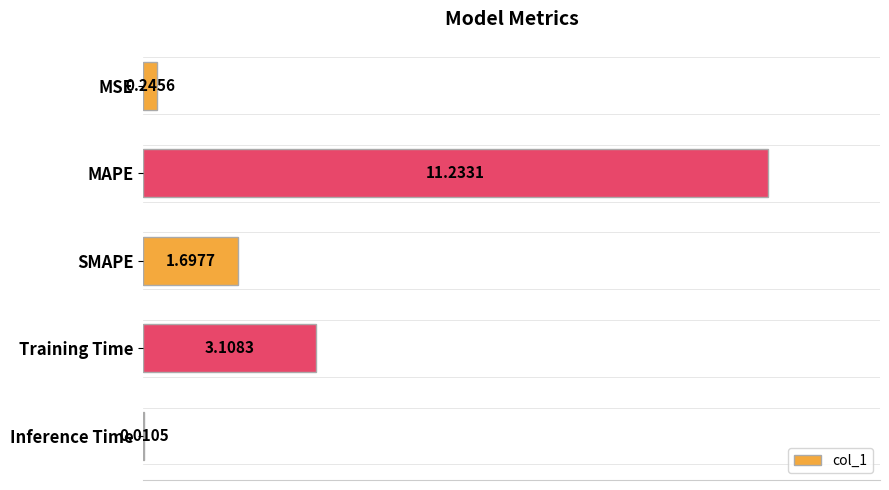

What is the ratio of the value at SMAPE to the value at Training Time?

0.5